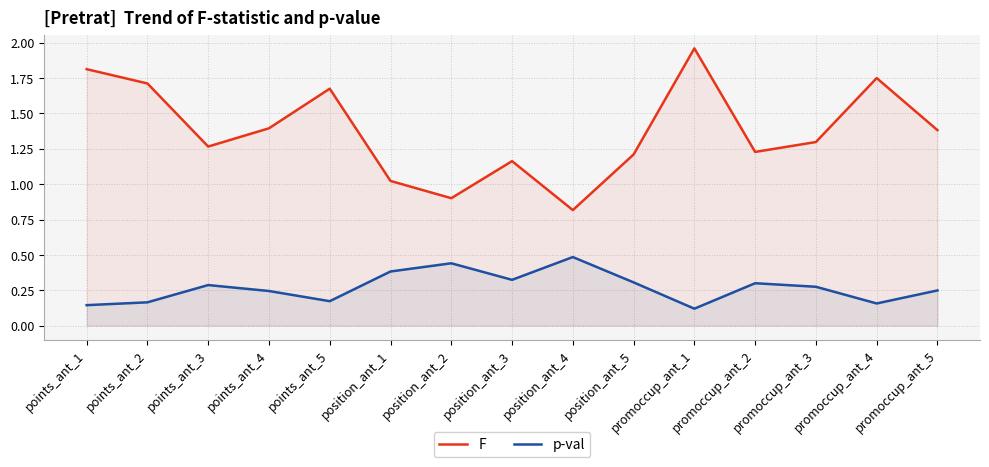

True or false: p-val has a value of 0.1 at points_ant_5.

False